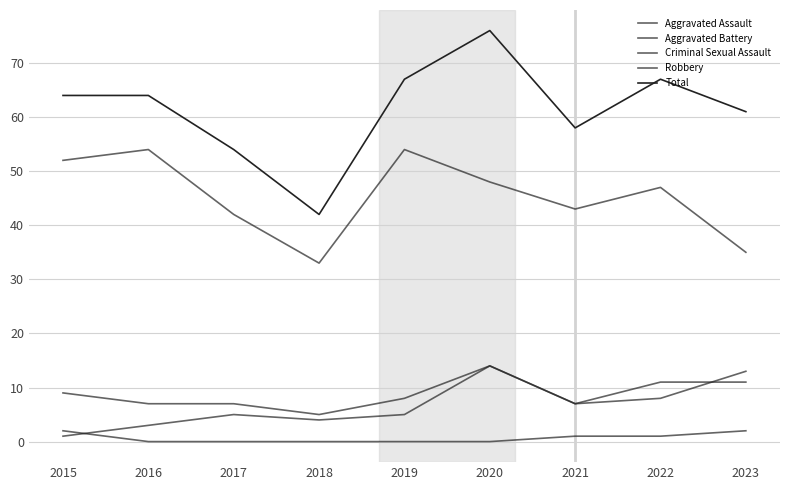

What is the difference between the second highest and second lowest values in the Criminal Sexual Assault series?

2